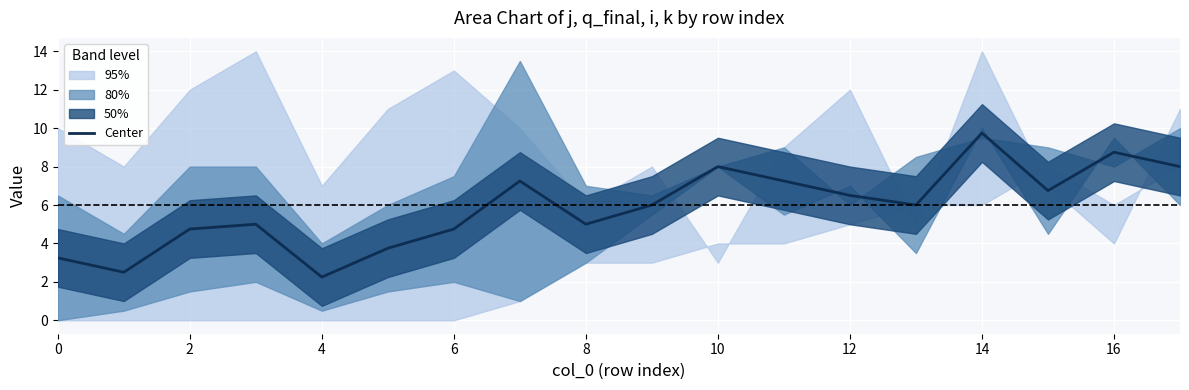

The value of Center at 12 is 9.8. True or false?

False